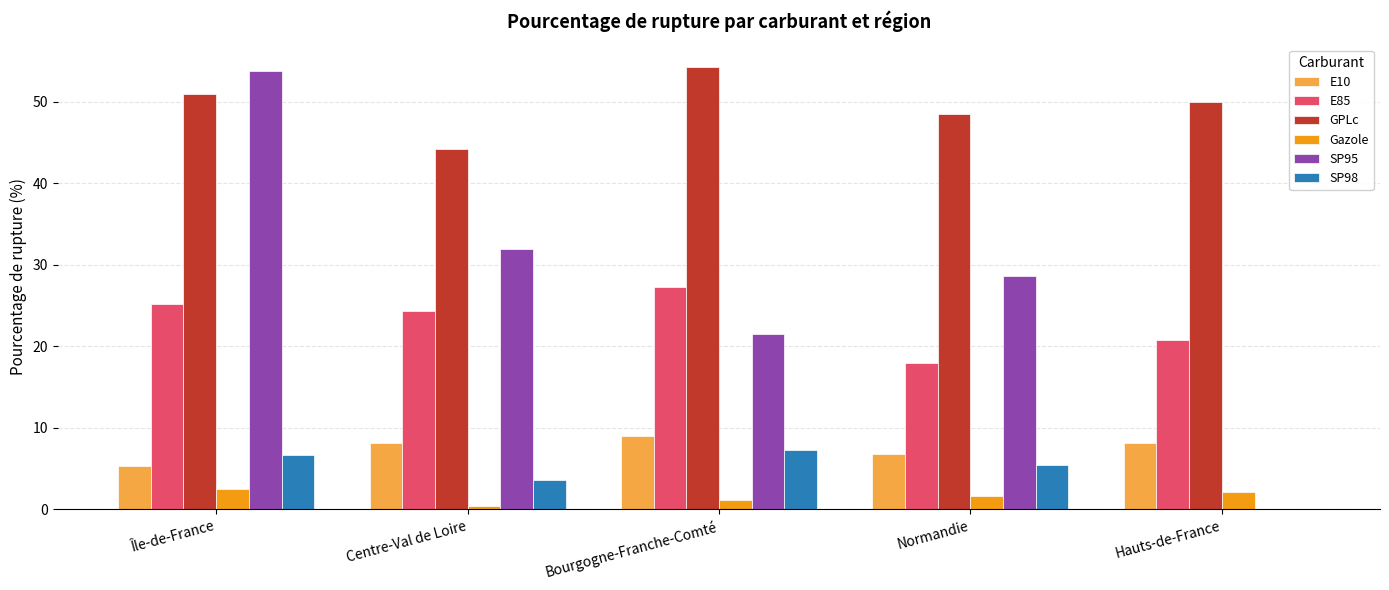

What is the maximum value shown in the chart?

54.3